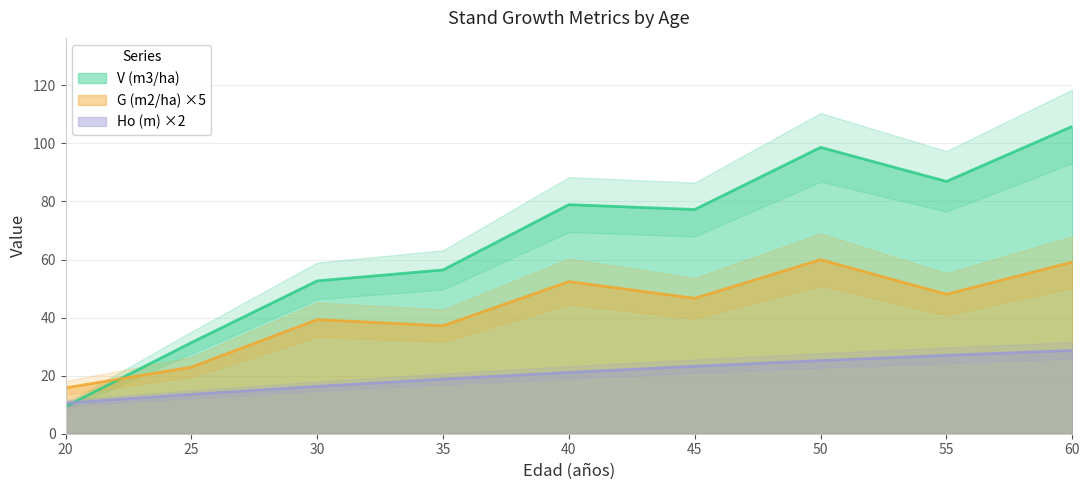

What is the sum of the G (m2/ha) values at 30 and 25?

62.2